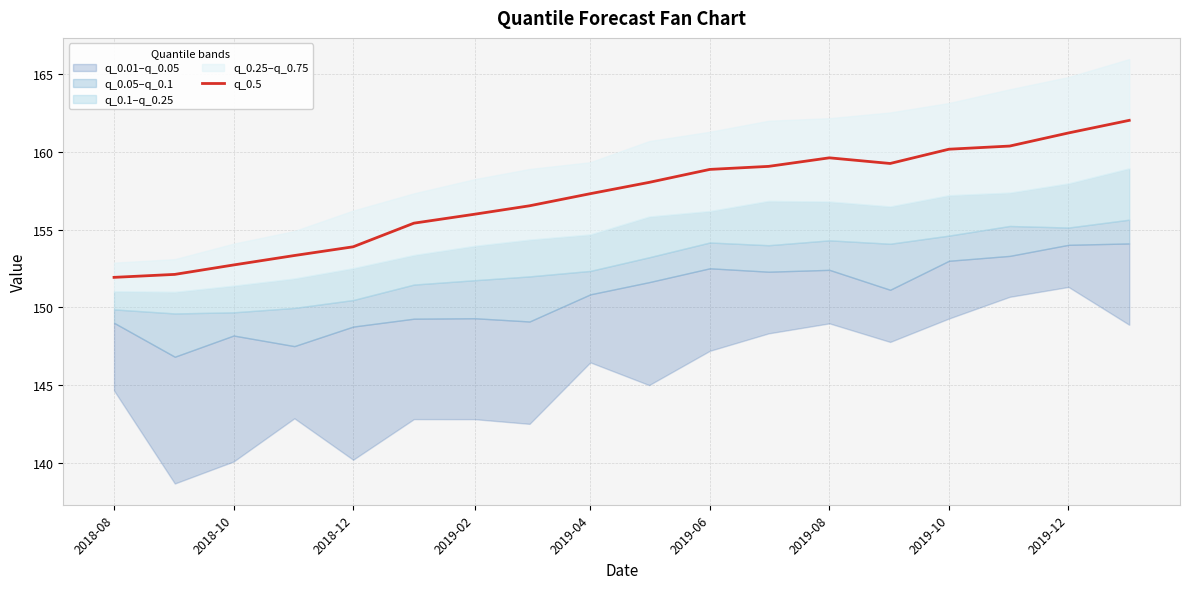

What is the minimum value for q_0.5?

151.9